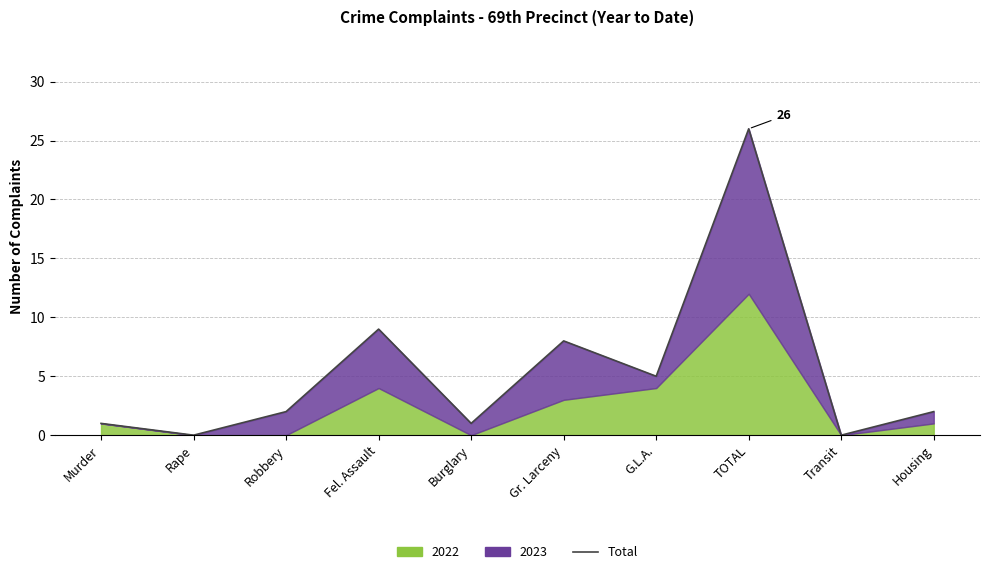

Reading left to right, transcribe all the data shown in this chart.

1	0	2	9	1	8	5	26	0	2